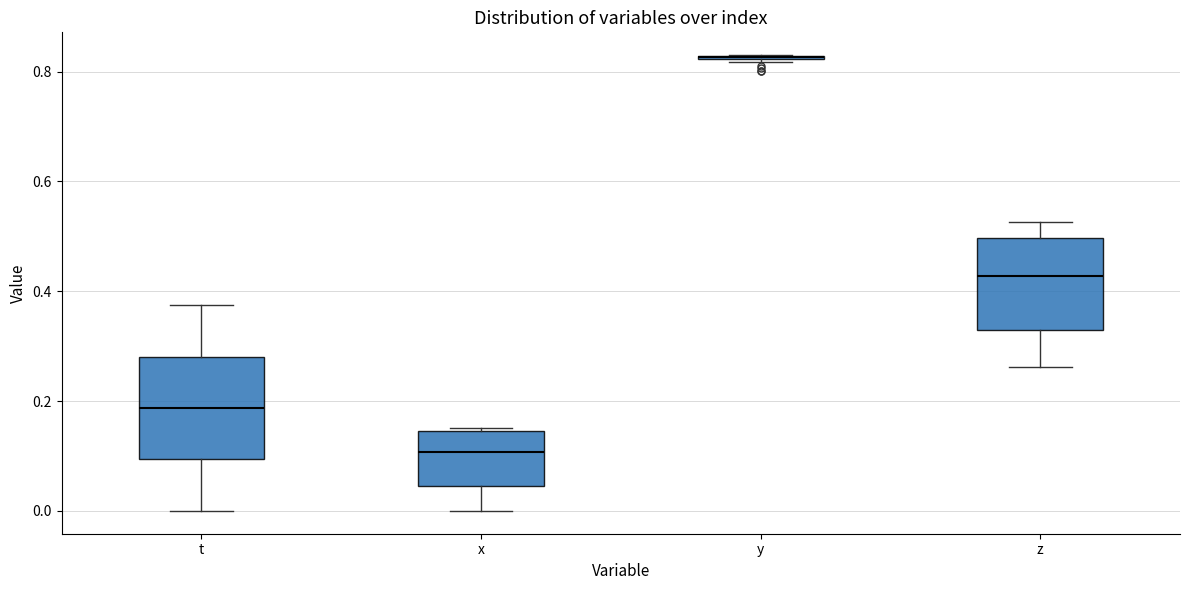

Reading left to right, read every box against the y-axis: the position of its median line, the range the box covers, and the ends of its whiskers. The values are not printed on the chart, so give them approximately, as read against the axis.

t: median 0.18, box 0.10 to 0.28, whiskers 0.00 to 0.38
x: median 0.10, box 0.04 to 0.14, whiskers 0.00 to 0.16
y: box collapsed to a line at 0.82, whiskers 0.82 to 0.84
z: median 0.42, box 0.32 to 0.50, whiskers 0.26 to 0.52